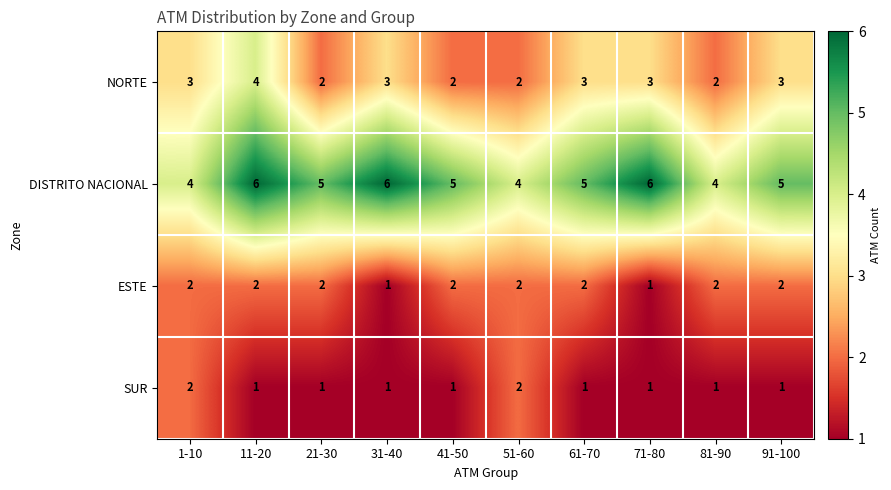

What is the difference between the highest and lowest values at 61-70?

4